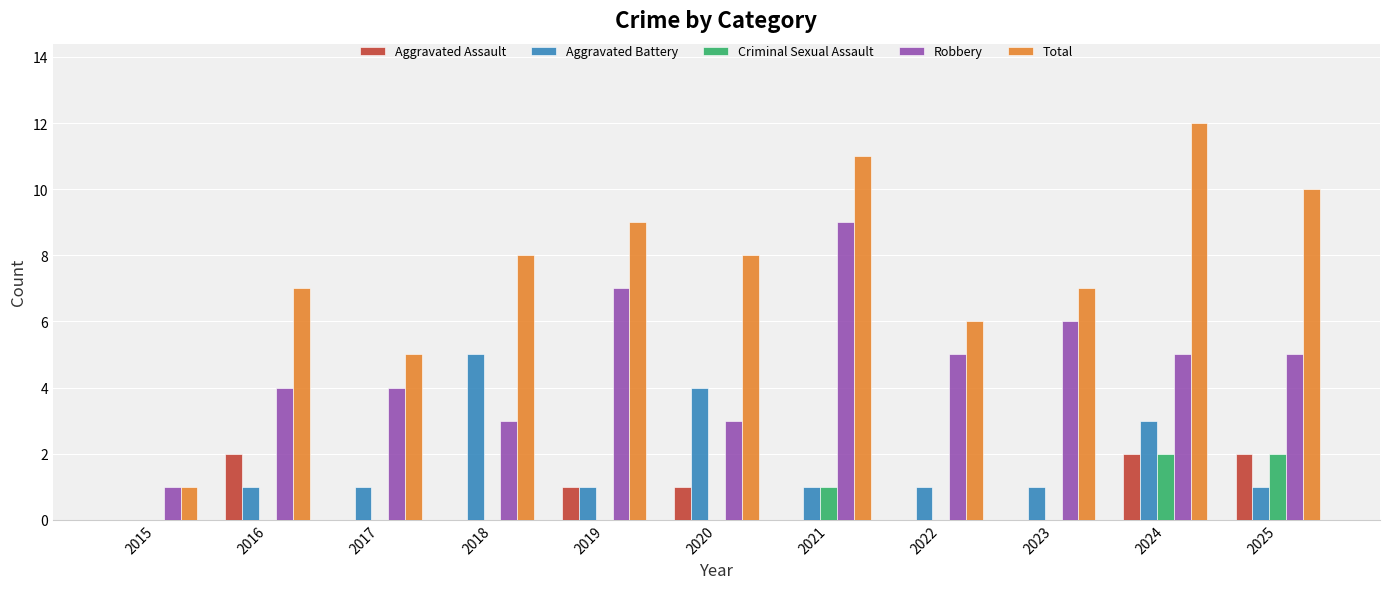

Count the number of categories in the chart.

11